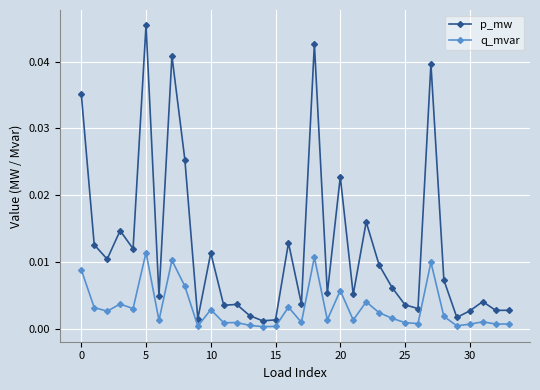

Which series has the widest spread of values?

p_mw